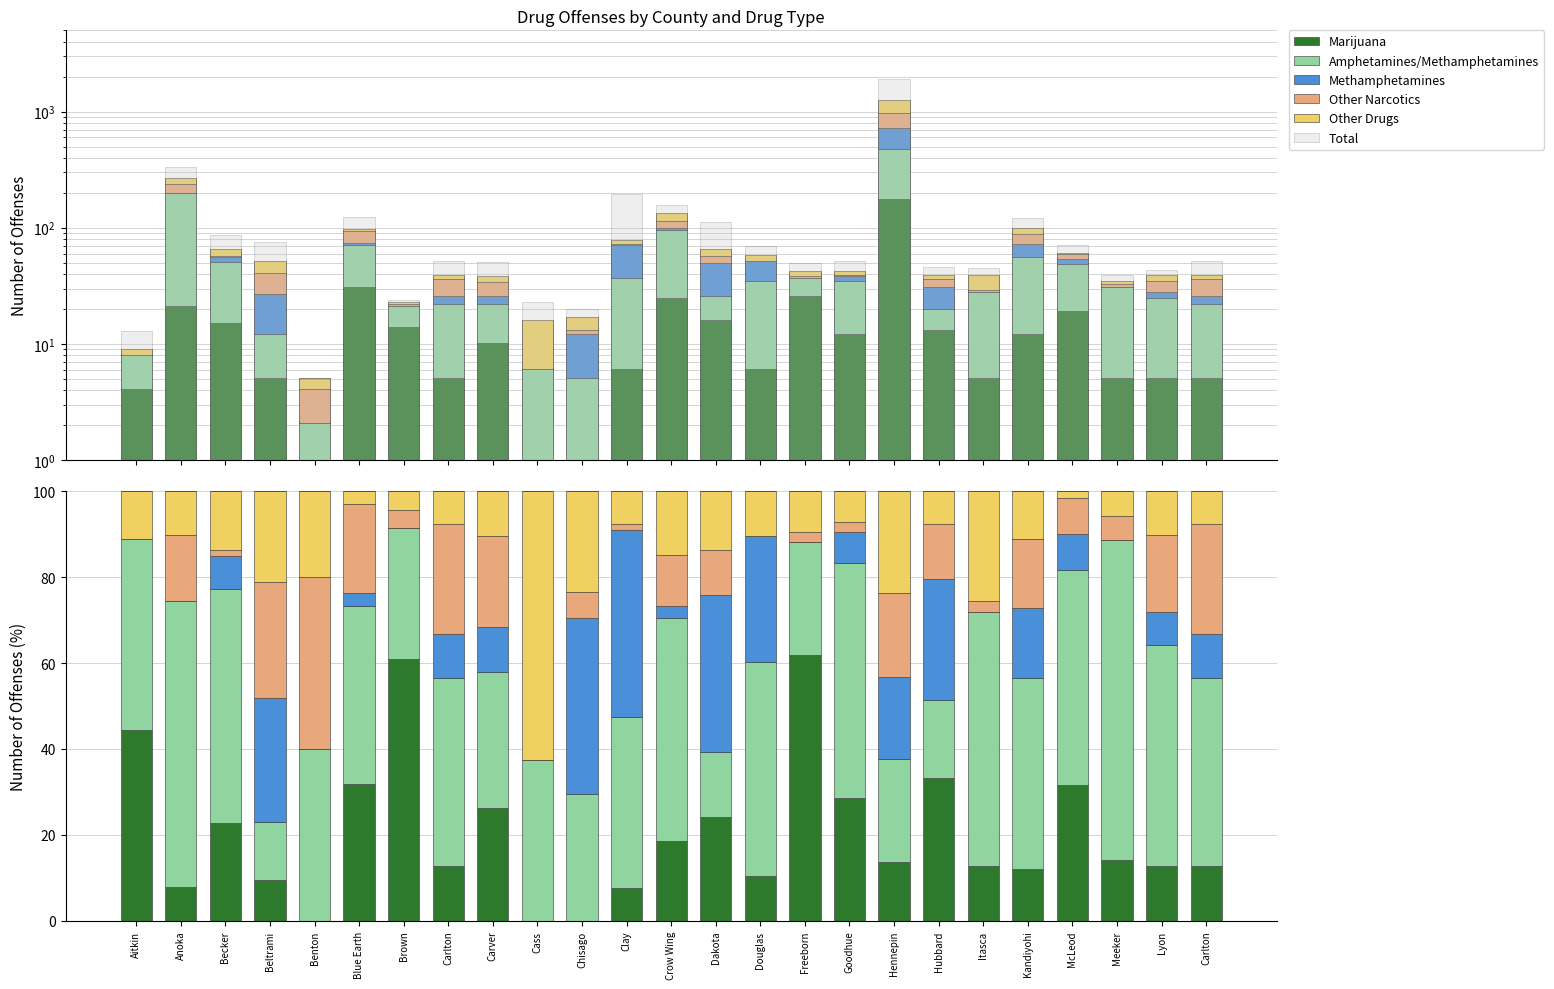

At how many categories does at least one series exceed 52?

8